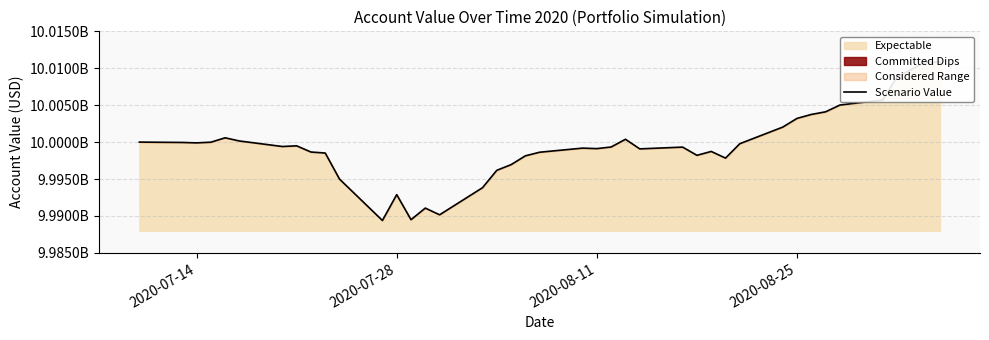

What is the smallest value displayed?

9989380640.9